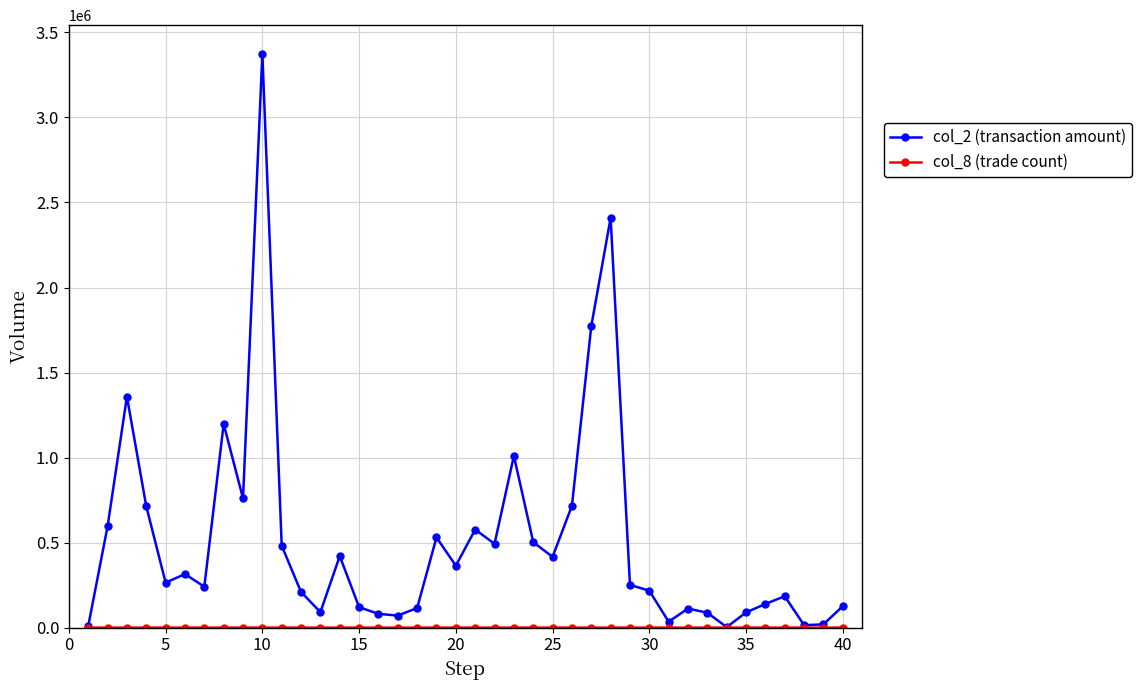

What is the greatest value displayed?

3374140